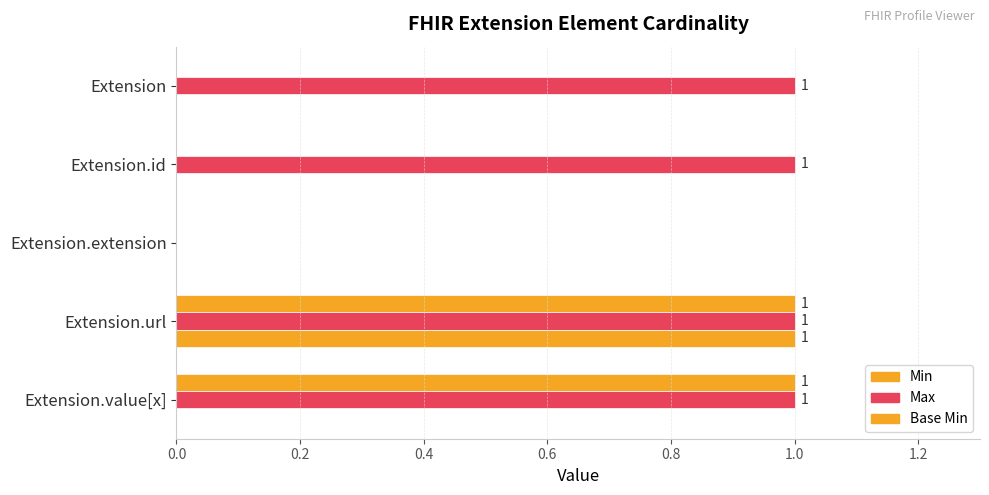

Reading left to right, extract all data points from this chart.

Min: 0	0	0	1	1
Max: 1	1	0	1	1
Base Min: 0	0	0	1	0